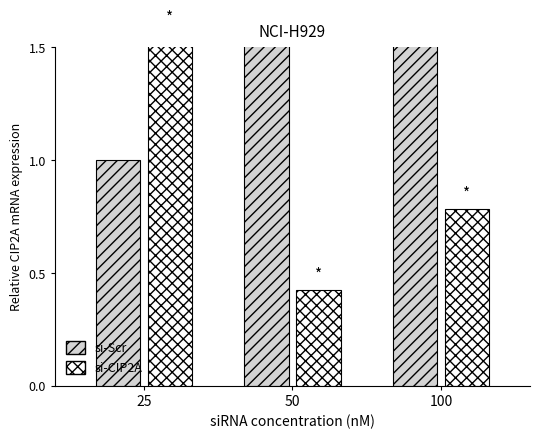

At 25, list the series in order from smallest to largest.

si-Scr, si-CIP2A